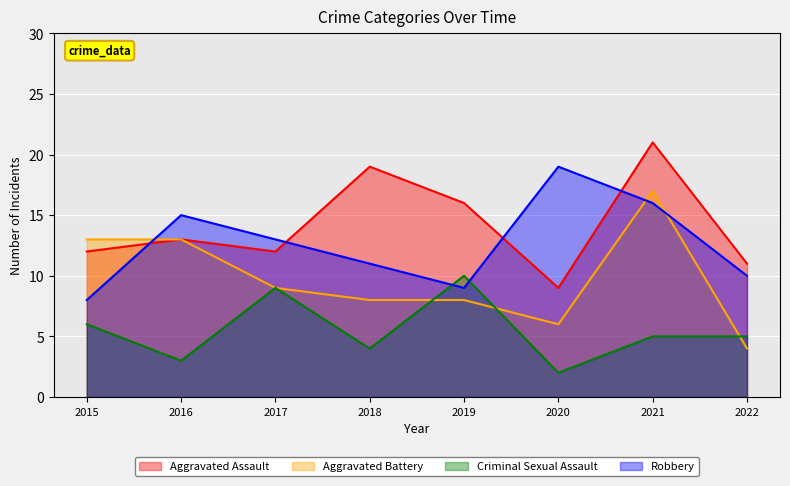

How many data points in Criminal Sexual Assault are less than 5?

3